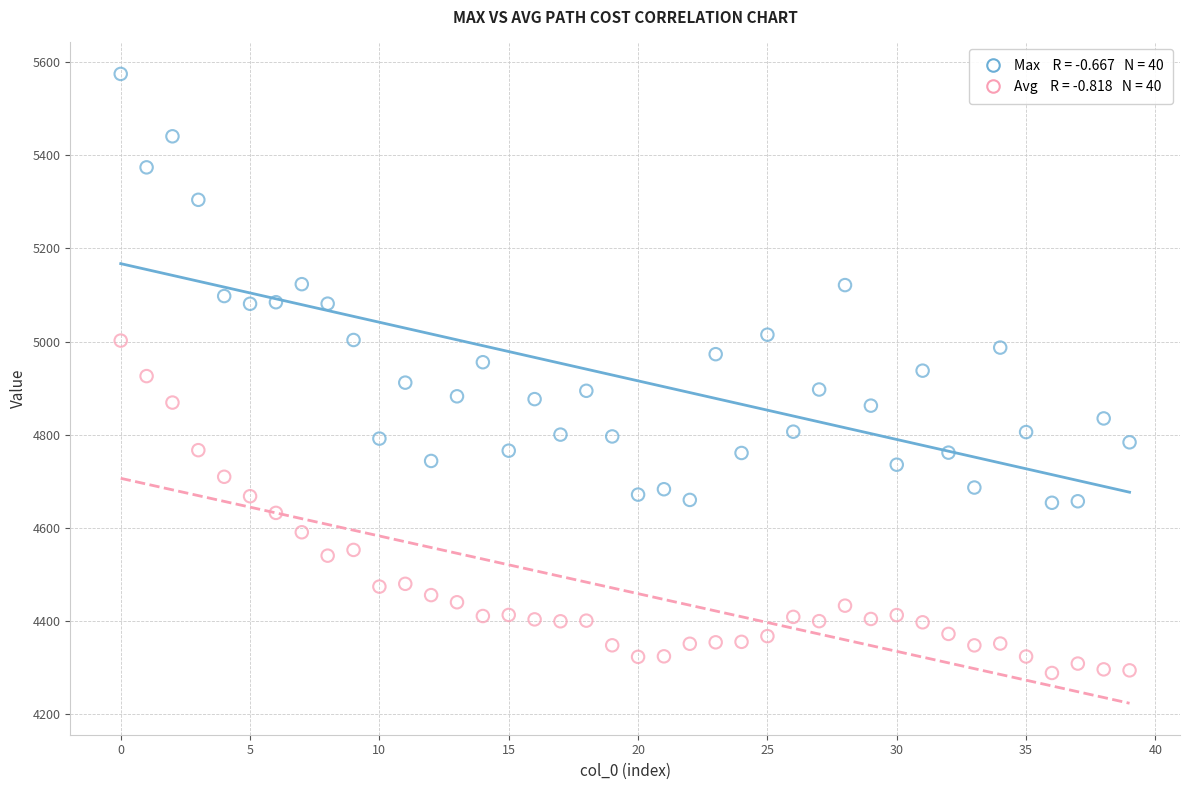

Across all data points, what is the range of Y values (max minus min)?

1286.0